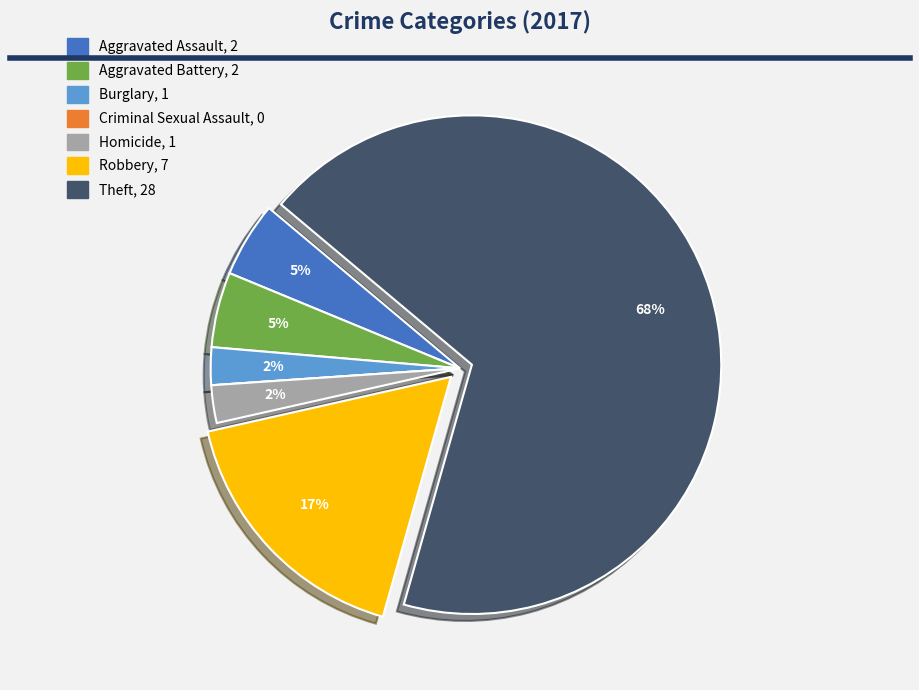

True or false: Robbery accounts for 17% of the total.

True